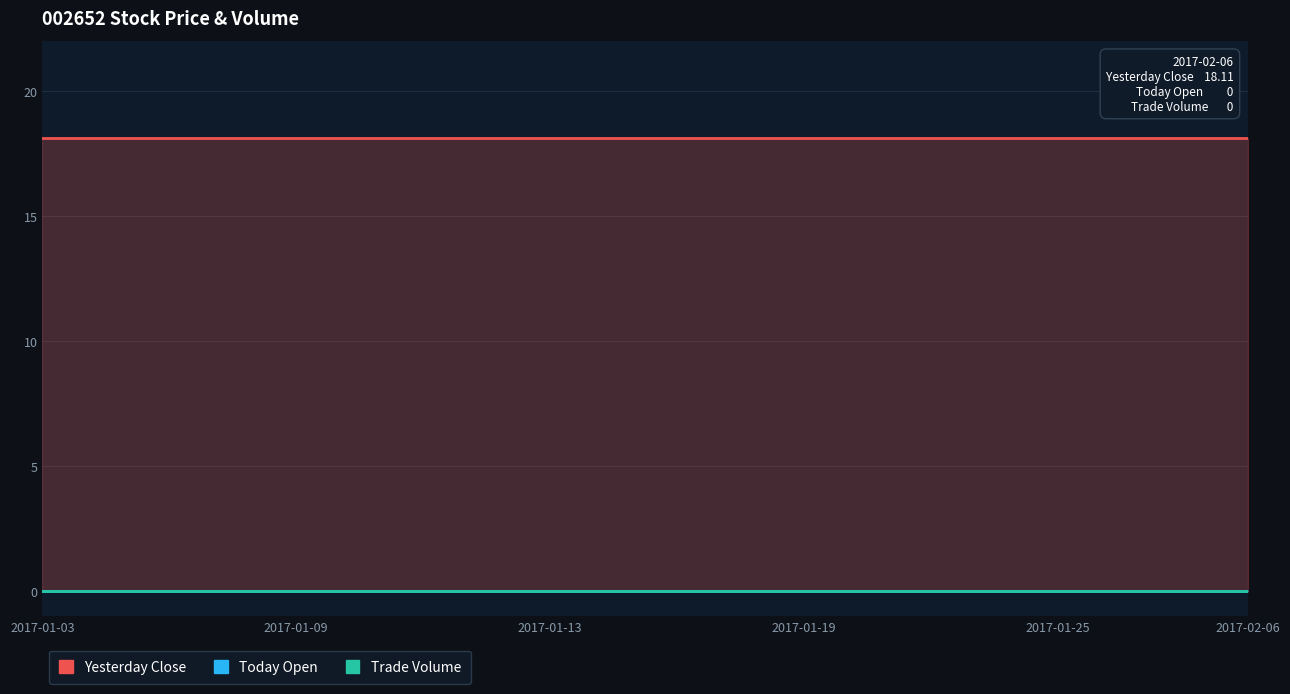

What are all the series names shown in the legend?

Yesterday Close, Today Open, Trade Volume